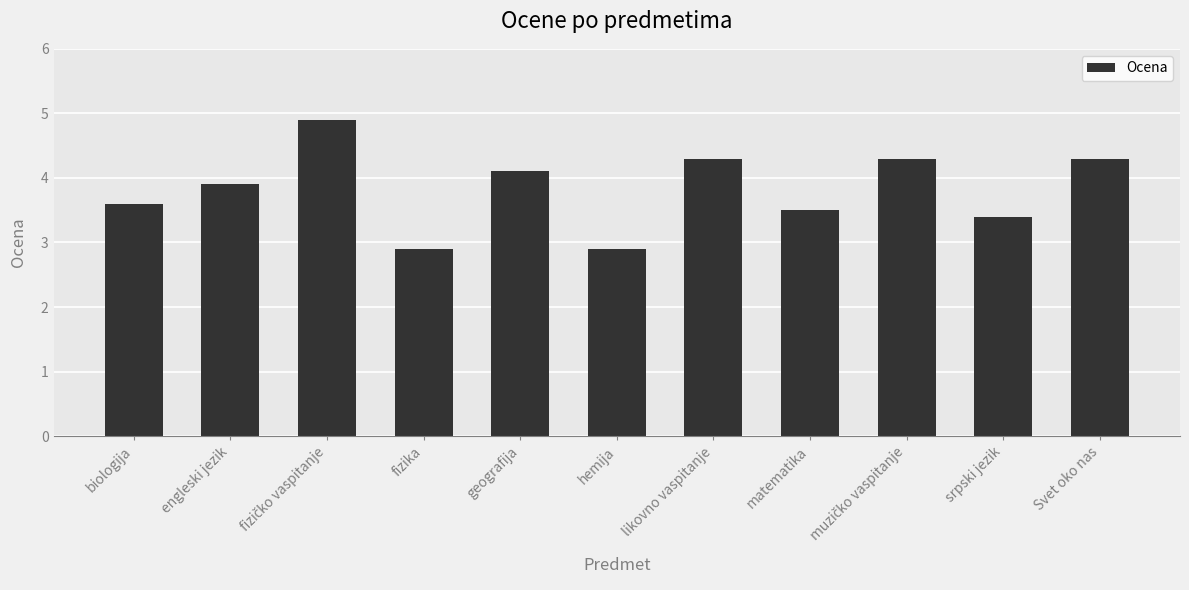

How many bars are there in total?

11